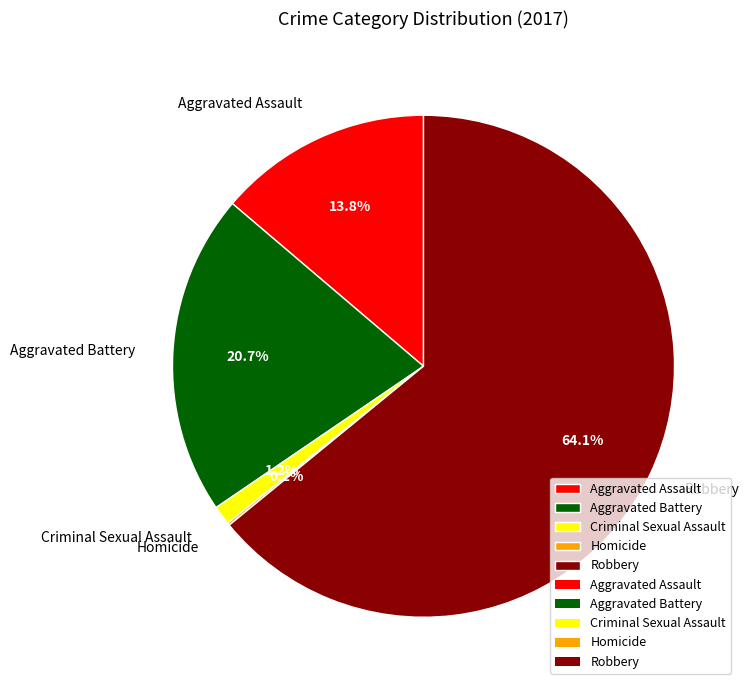

Combined, what portion of the pie is Criminal Sexual Assault and Aggravated Assault?

15.0%